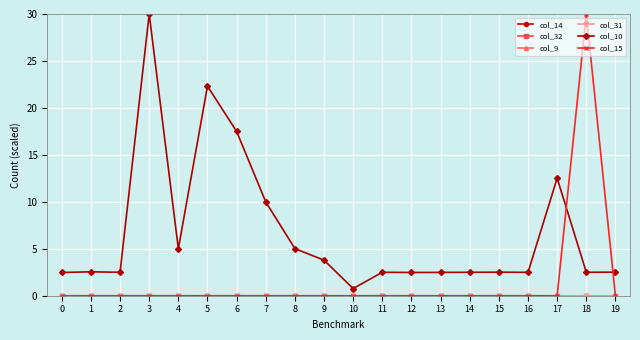

Between 15 and 1, which is larger?

15